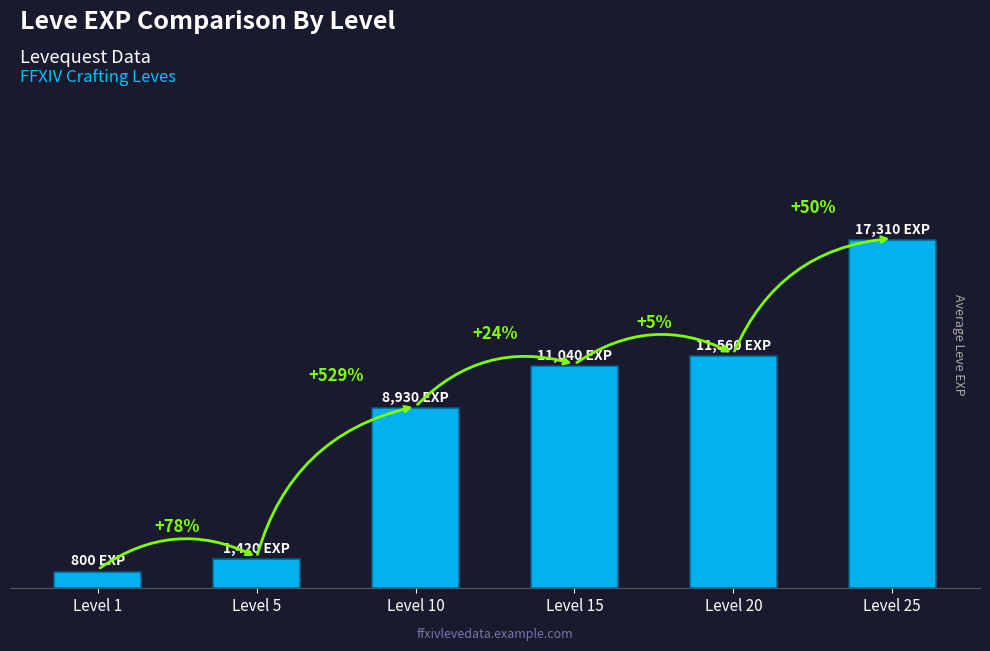

What is the sum of the values at Level 20 and Level 15?

22600